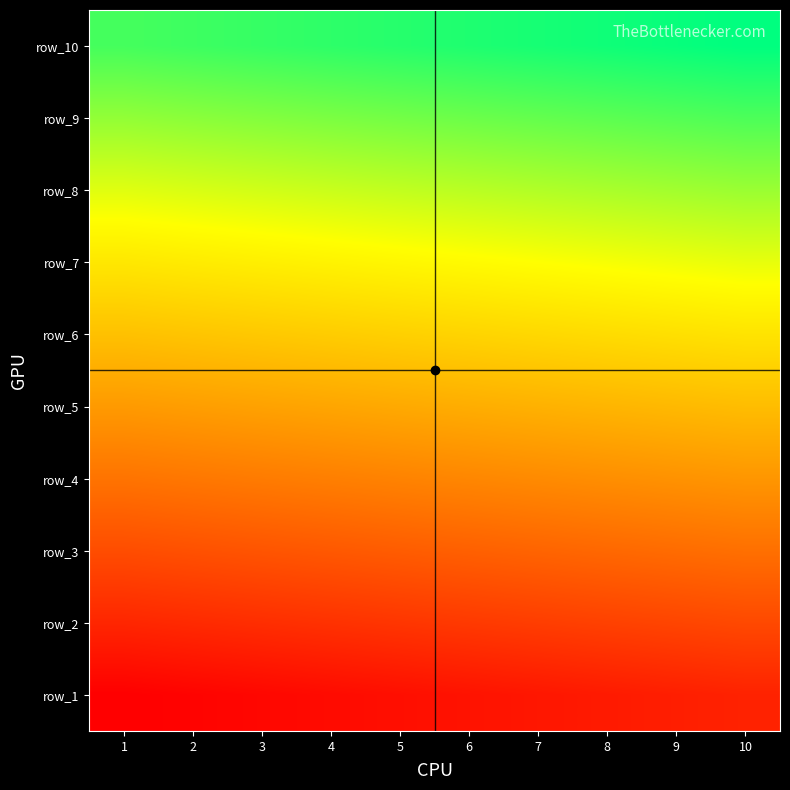

What is the spread (max minus min) of values at 8?

90